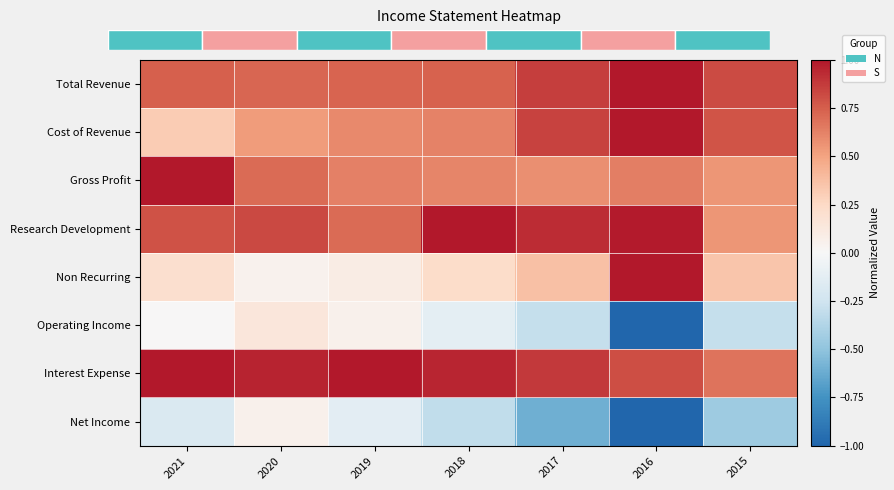

What is the sum of the Research Development values at 2020 and 2021?

1.6